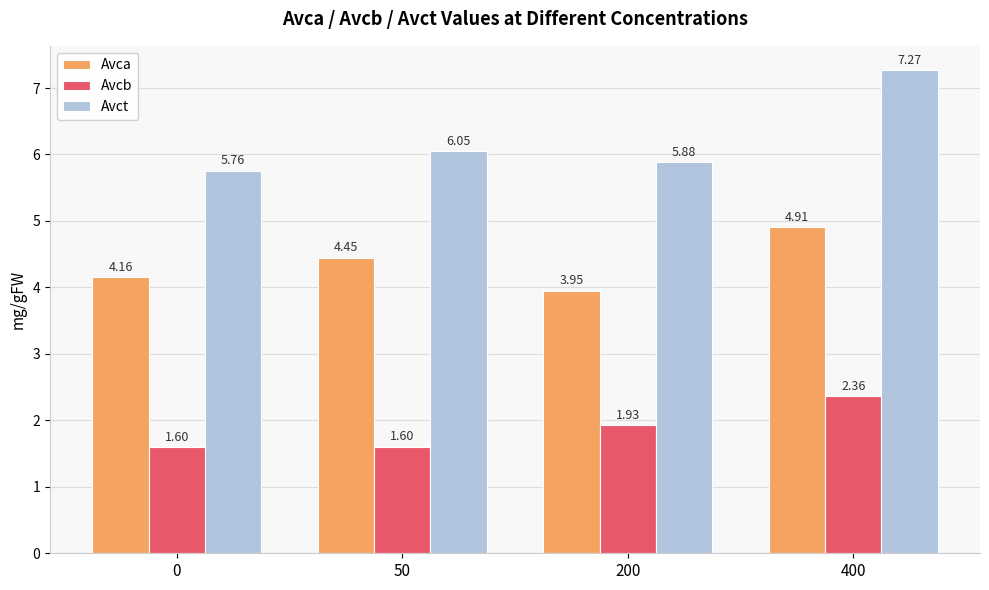

List the series in order of their peak value, highest first.

Avct, Avca, Avcb